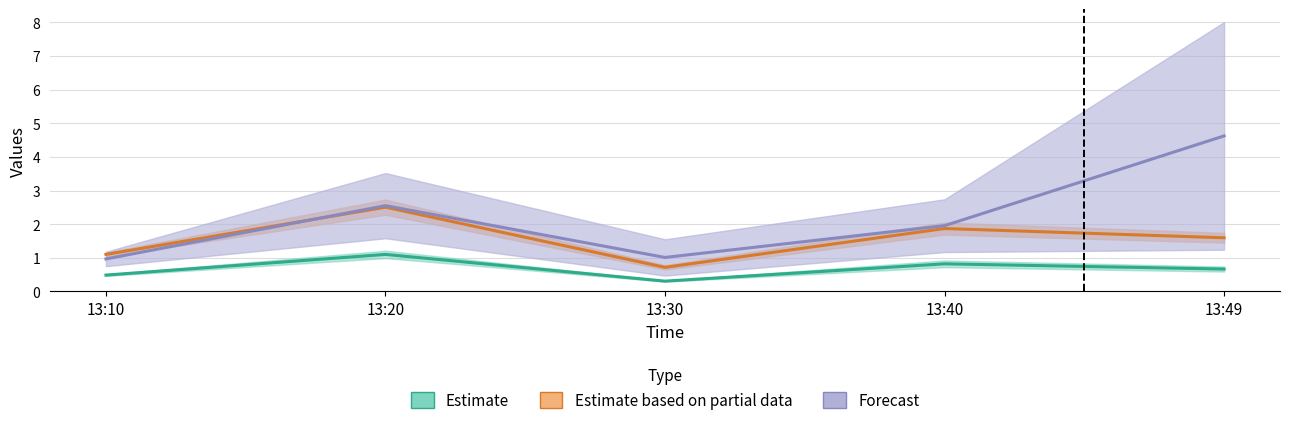

What is the difference between the highest and lowest values at 13:40?

1.1